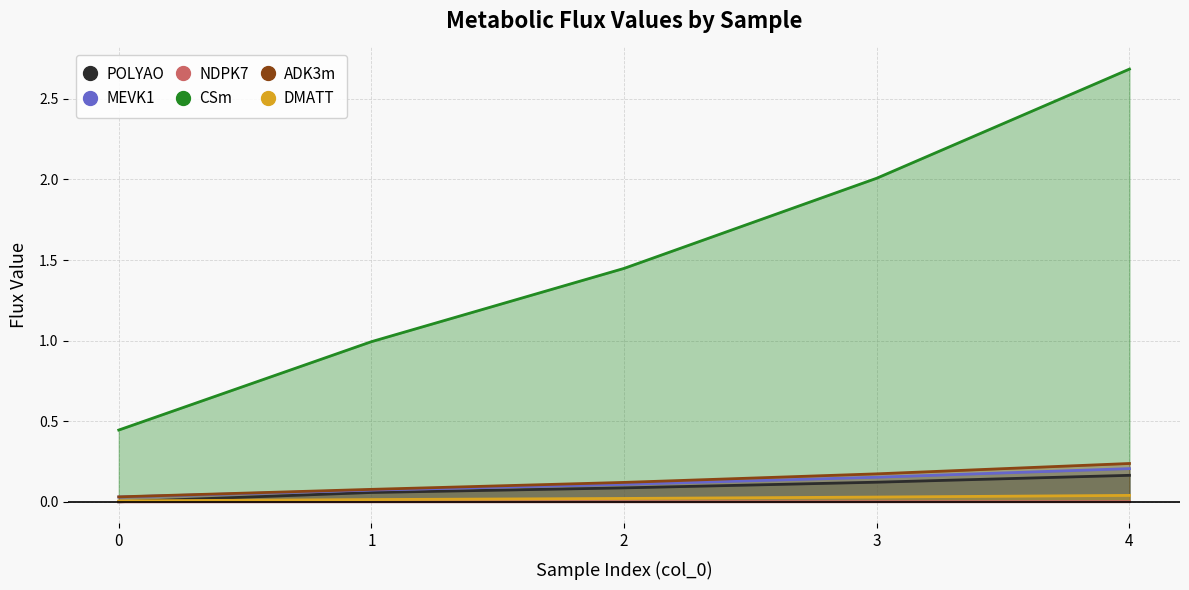

The CSm series shows 2.0 at 3. True or false?

True